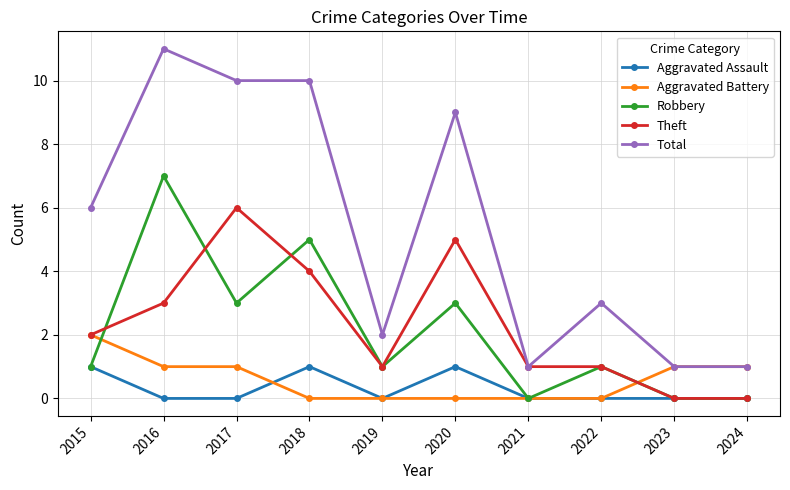

Reading left to right, transcribe all the data shown in this chart.

Aggravated Assault: 1	0	0	1	0	1	0	0	0	0
Aggravated Battery: 2	1	1	0	0	0	0	0	1	1
Robbery: 1	7	3	5	1	3	0	1	0	0
Theft: 2	3	6	4	1	5	1	1	0	0
Total: 6	11	10	10	2	9	1	3	1	1